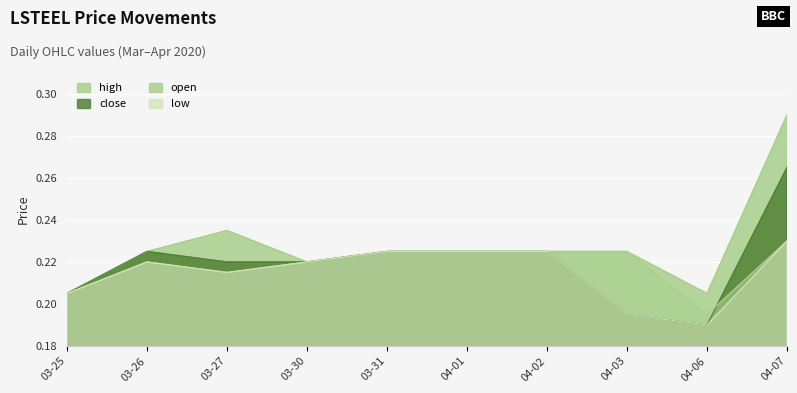

Rank the categories by low value from lowest to highest.

04-06, 04-03, 03-25, 03-27, 03-26, 03-30, 03-31, 04-01, 04-02, 04-07